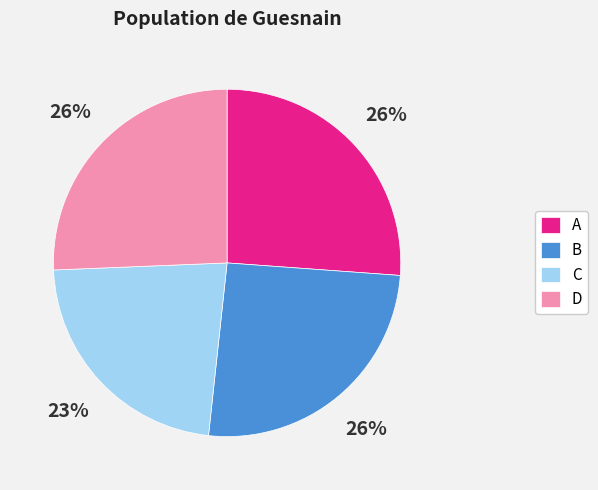

What percentage is the A slice, to the nearest percent?

26%